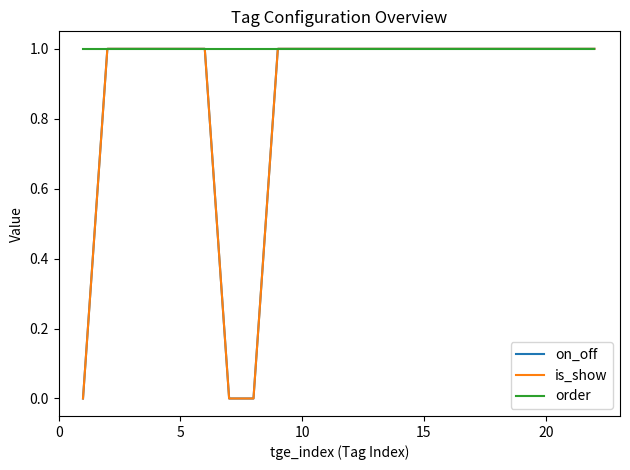

What is the sum of all order values?

22